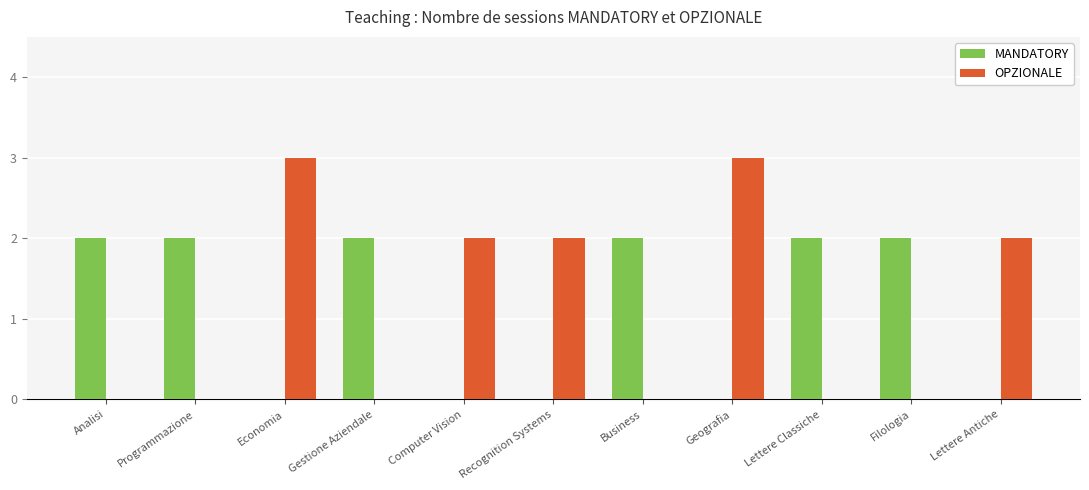

What is the total value across all series at Analisi?

2